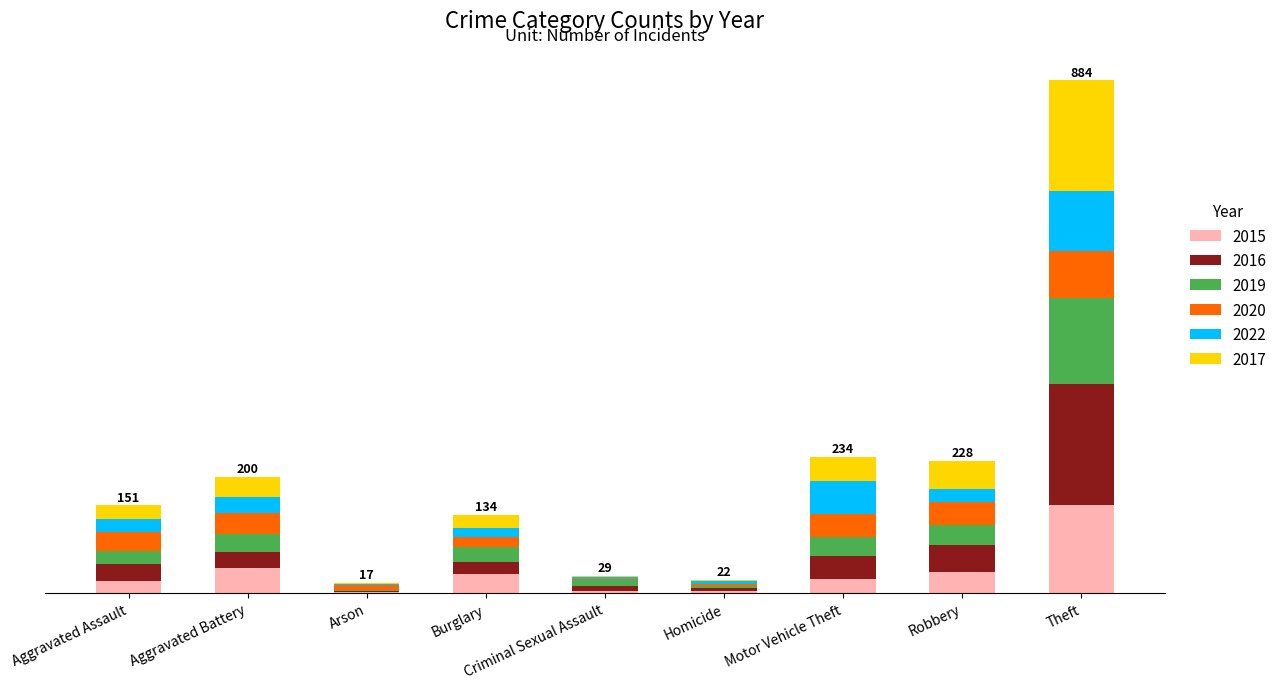

Which series changed the most between Aggravated Battery and Homicide?

2015